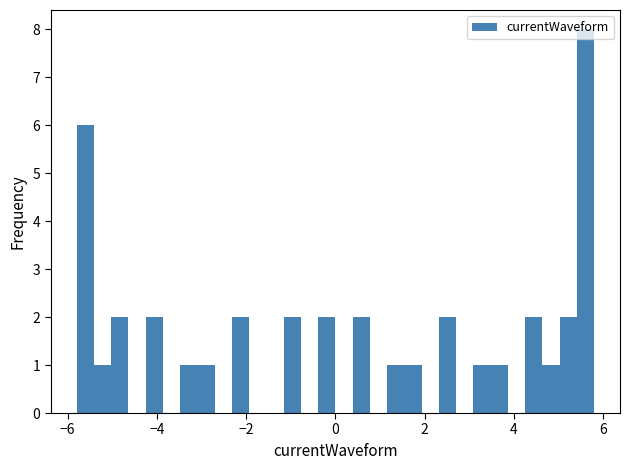

Read against the x-axis, roughly where is the centre of the tallest bar?

5.6